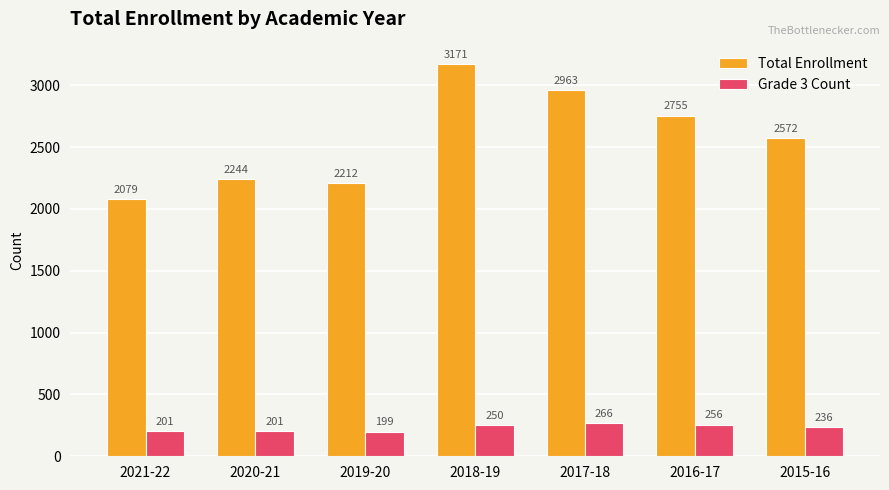

What is the label of the 5th bar from the right?

2019-20